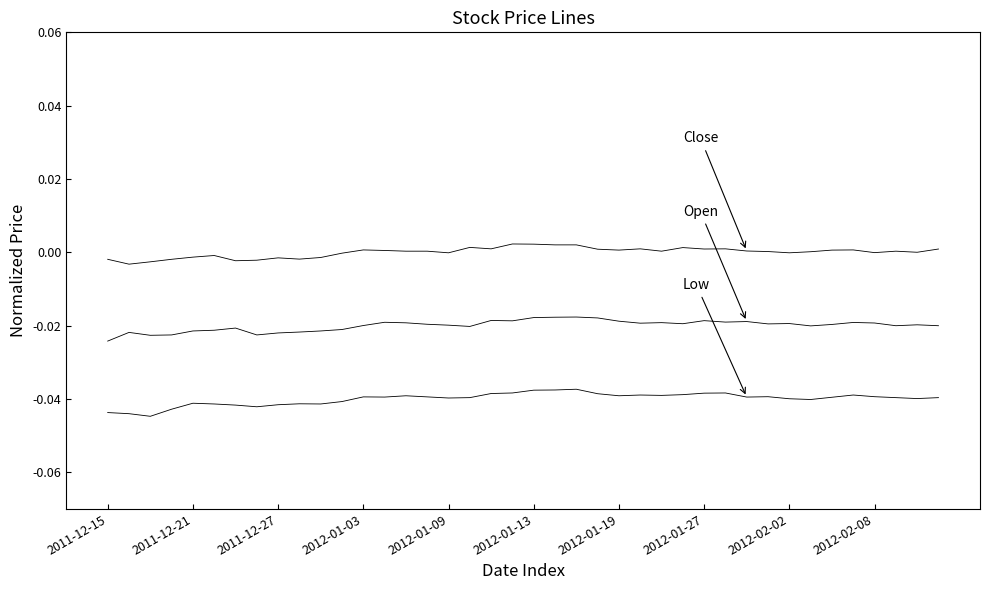

The Open series shows -0.0 at 25. True or false?

False